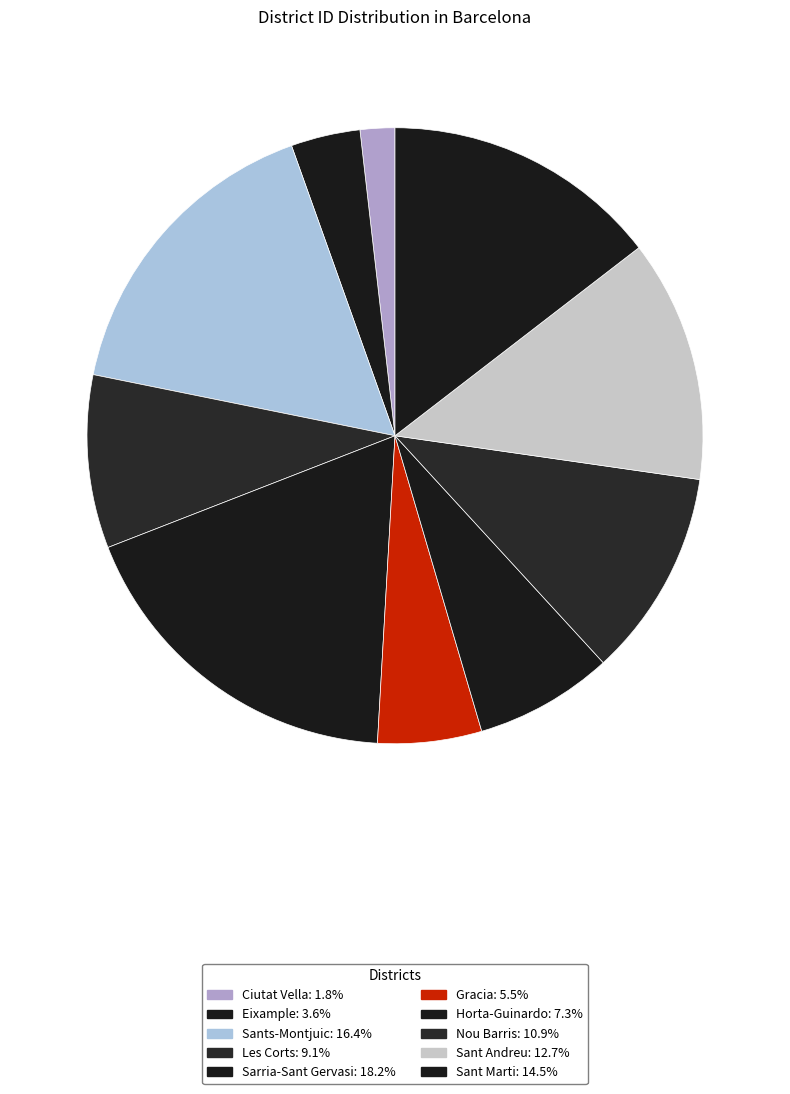

Combined, do Sant Marti and Nou Barris account for over 50%?

No